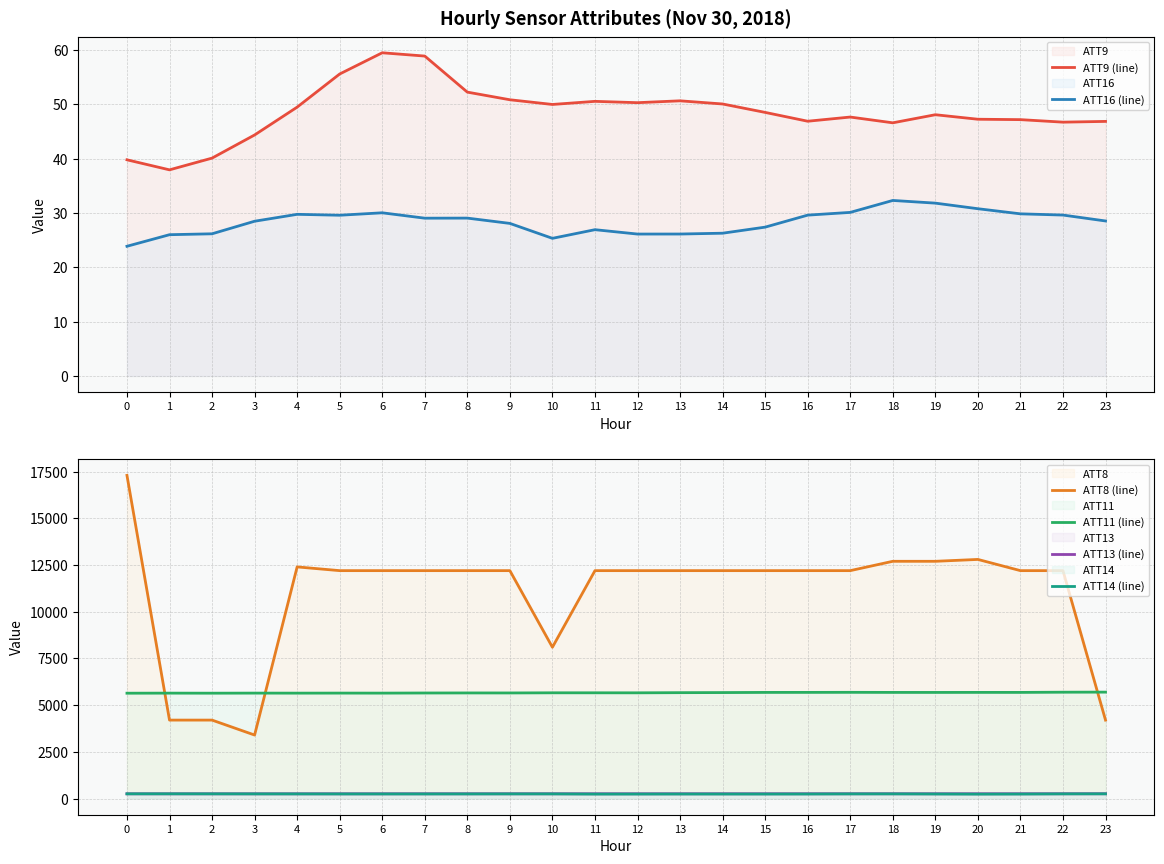

In ATT16 (line), how many points are lower than both neighbors (excluding endpoints)?

4